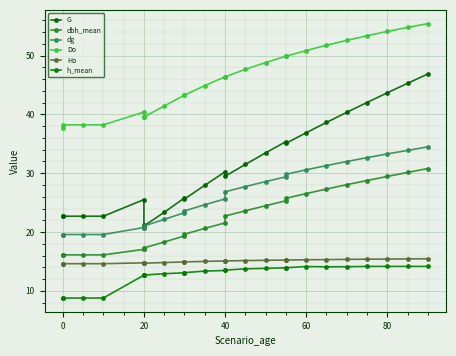

What is the total value across all series at 40?

152.4